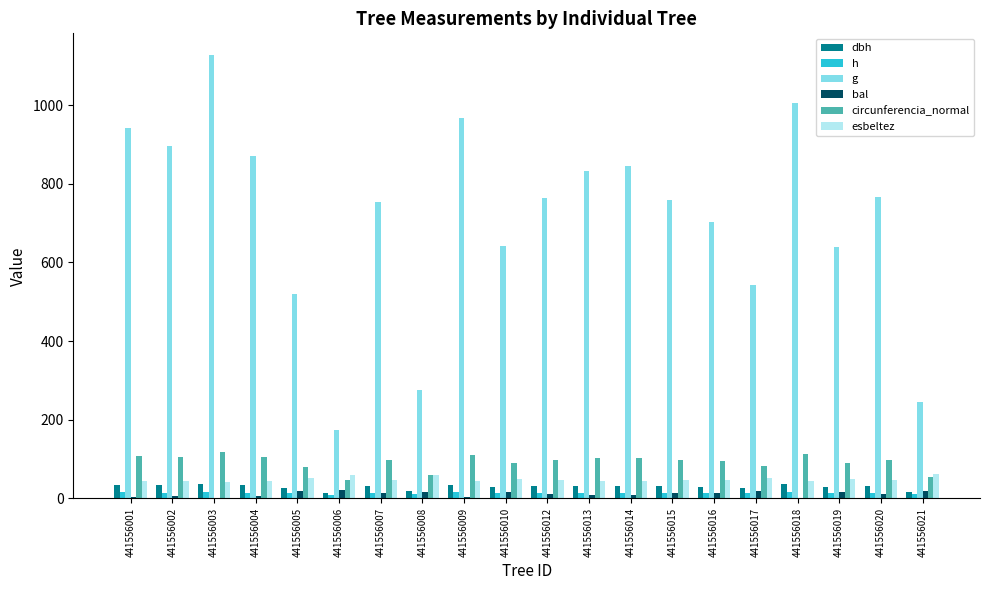

The bal series shows 4.4 at 441556001. True or false?

True